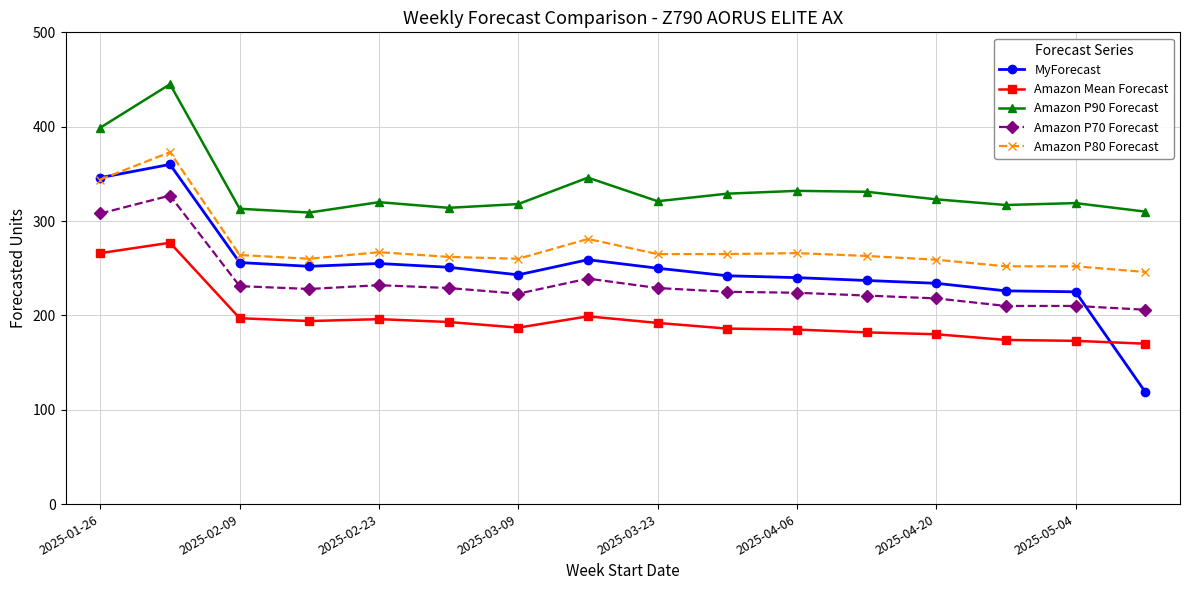

True or false: Amazon P80 Forecast and Amazon P90 Forecast intersect in this chart.

False